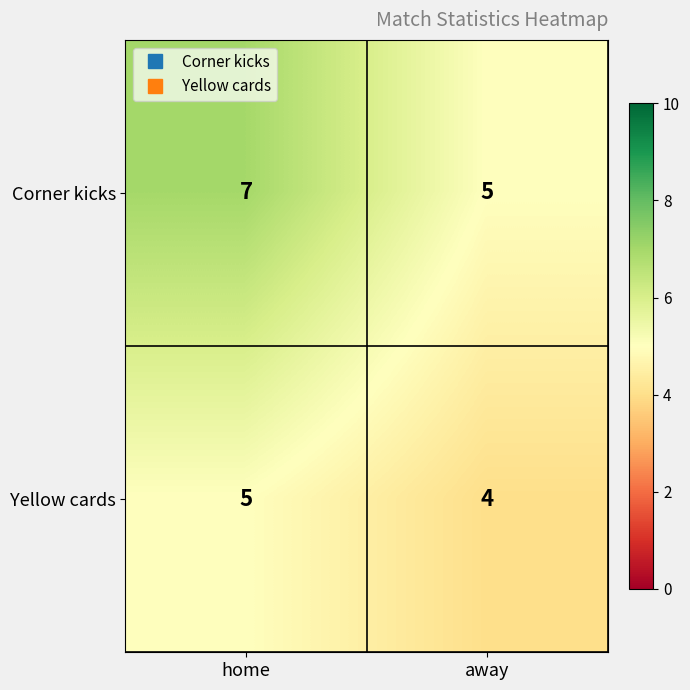

Which series has the widest spread of values?

Corner kicks